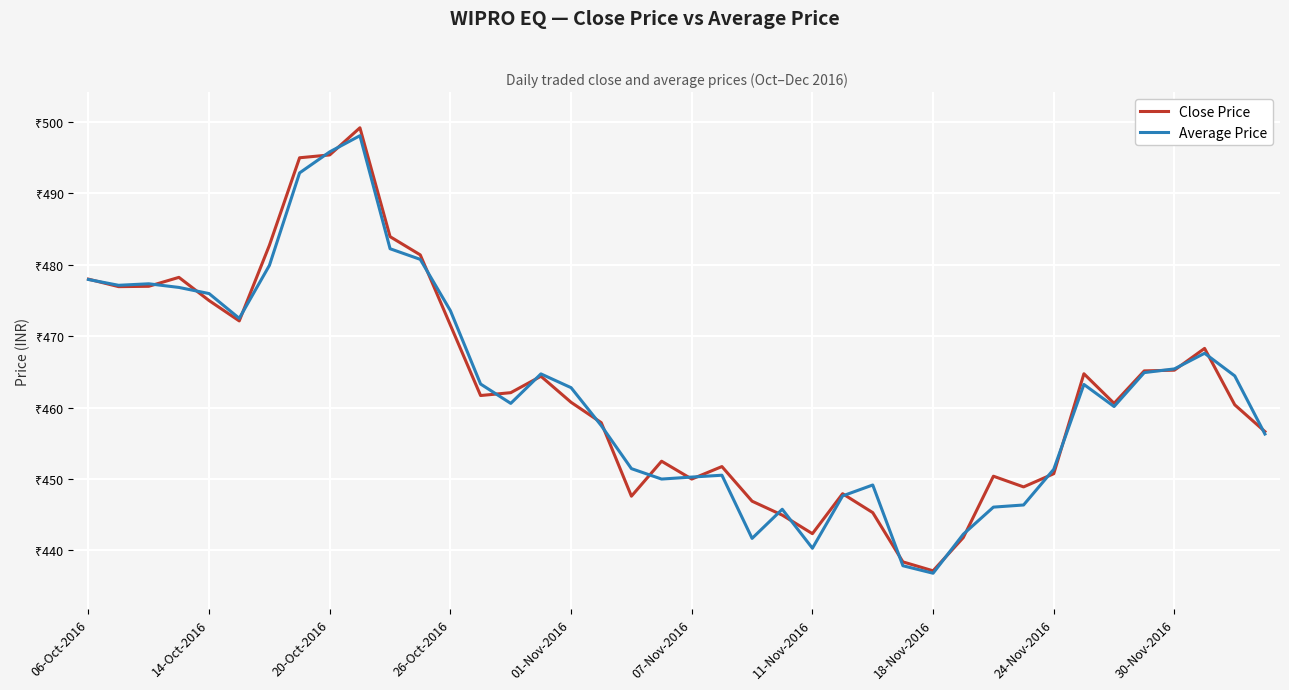

Is this an area chart (filled region under the line)?

No